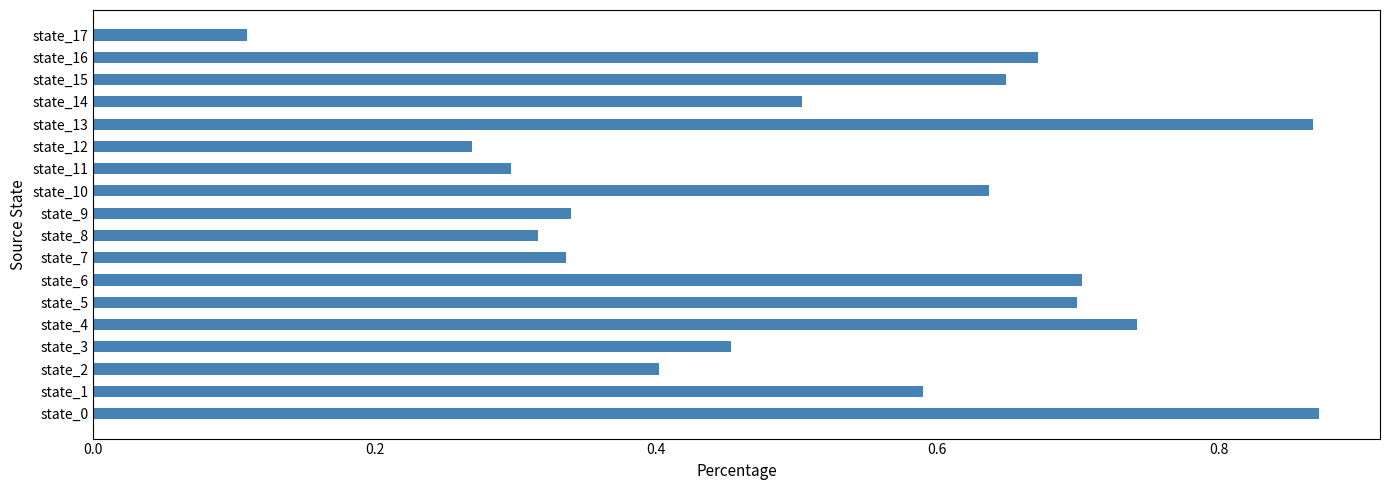

Where is the data nearest to the value 0?

state_17